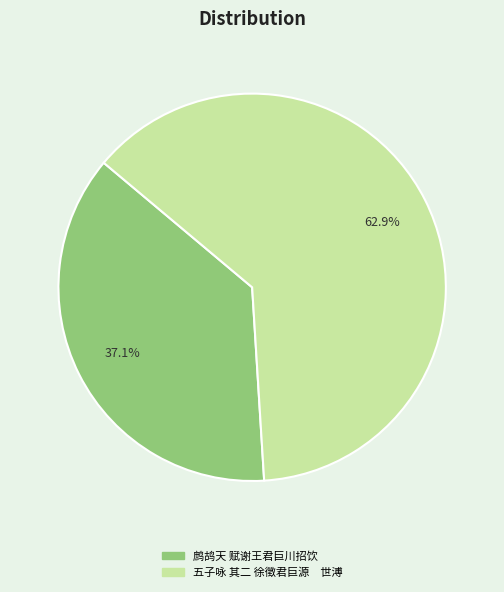

True or false: 鹧鸪天 赋谢王君巨川招饮 accounts for 37% of the total.

True